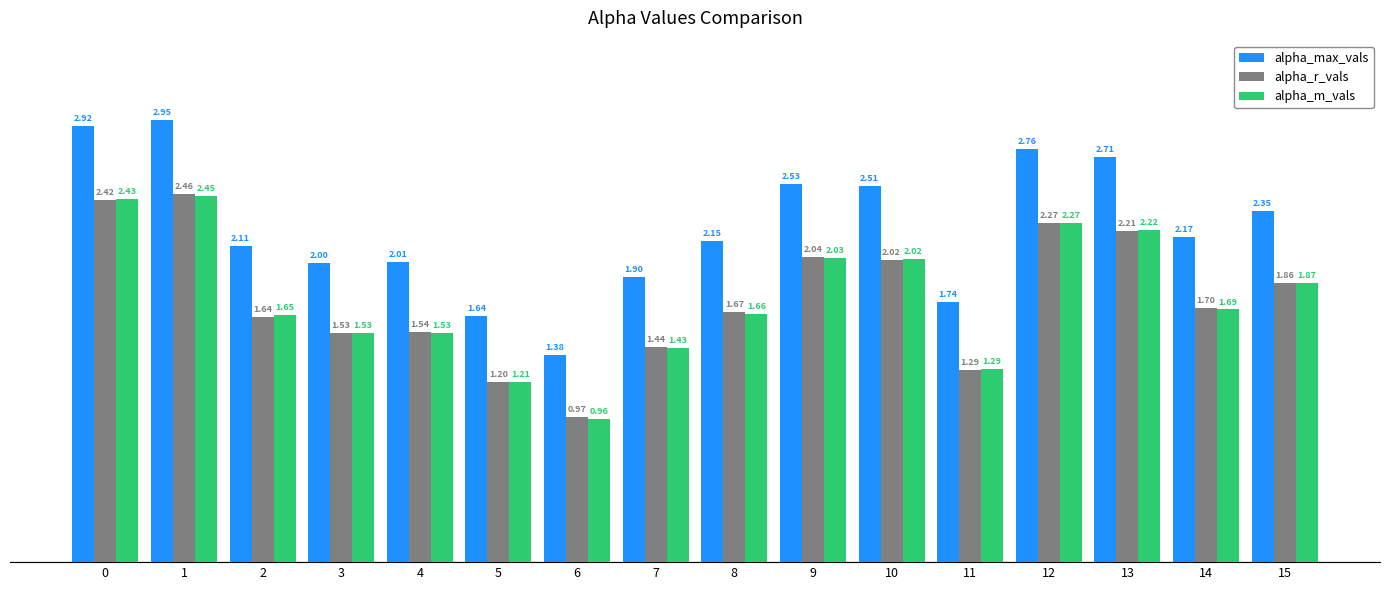

What is the sum of all alpha_m_vals values?

28.2